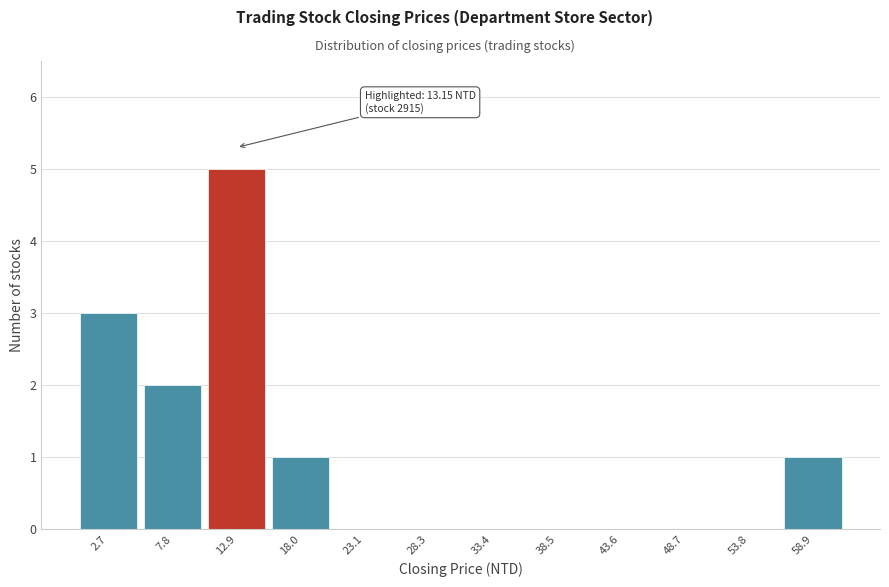

Reading left to right, list all the values displayed in this chart.

2.7=3	7.8=2	12.9=5	18.0=1	23.1=0	28.3=0	33.4=0	38.5=0	43.6=0	48.7=0	53.8=0	58.9=1